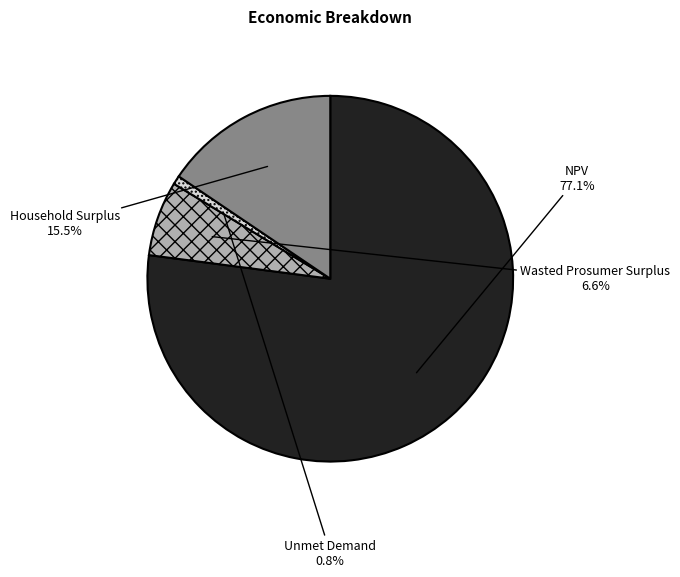

Which has a higher value, Household Surplus or NPV?

NPV